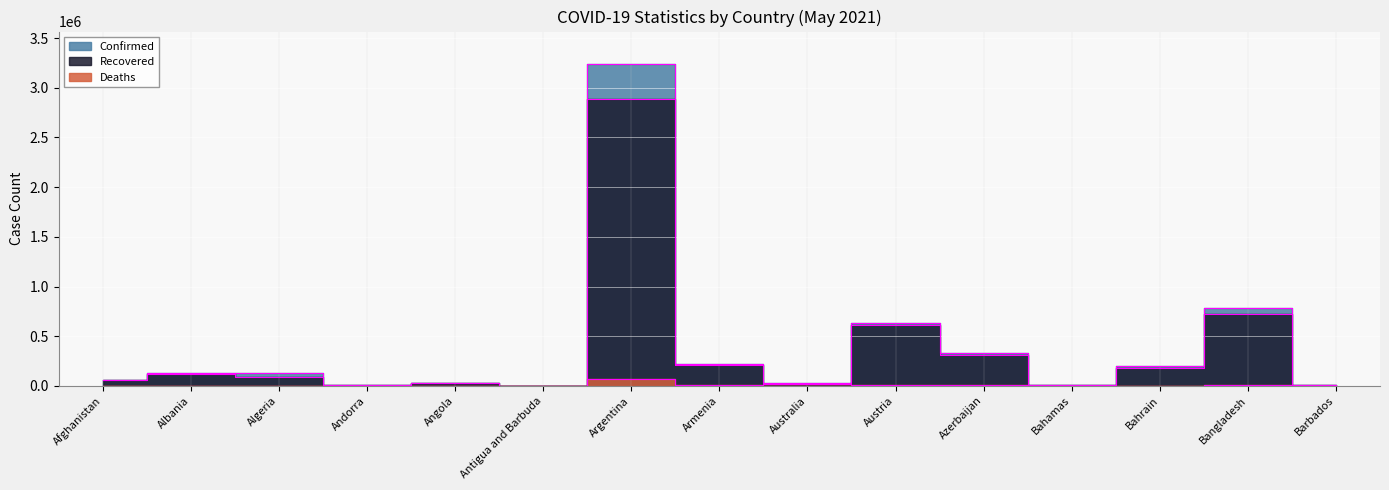

Is the value of Confirmed at Barbados greater than the value of Deaths at Bangladesh?

No